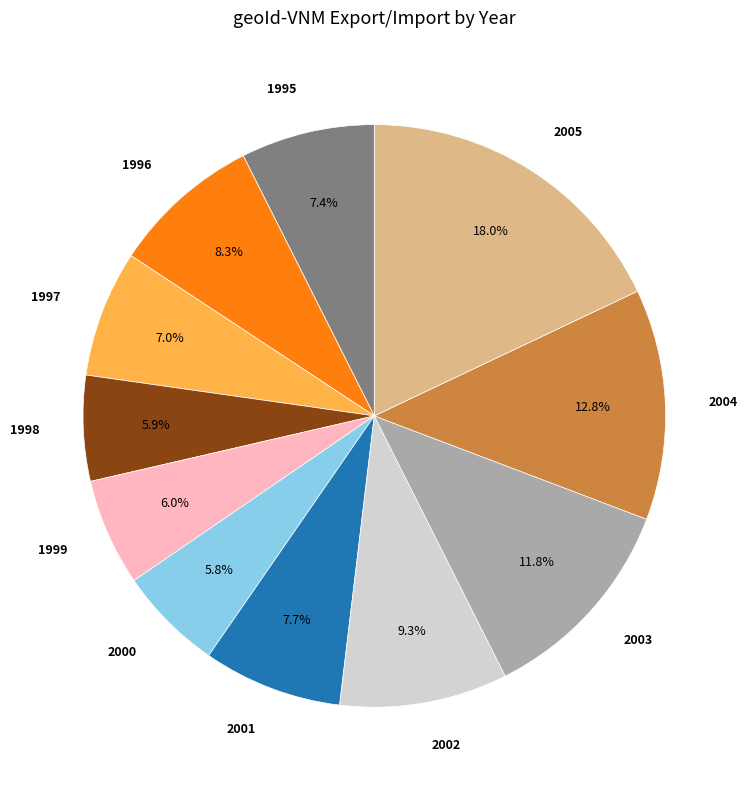

What is the largest slice in the pie chart?

2005